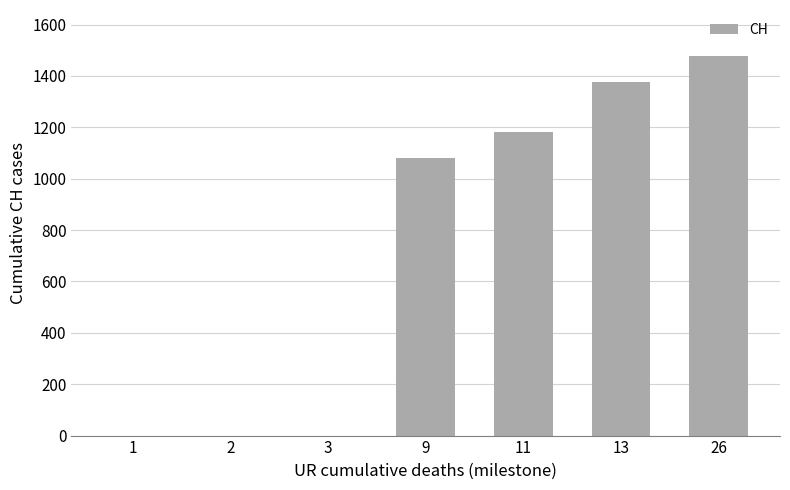

What is the sum of all values?

5117